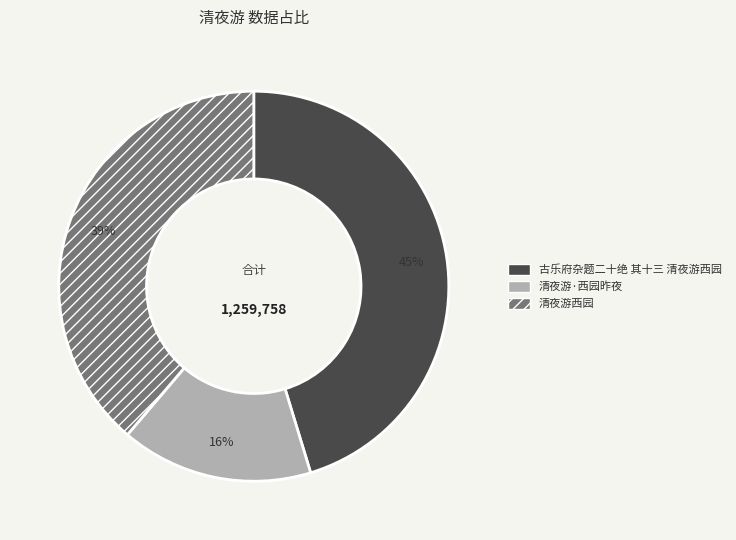

Approximately how many times larger is the value at 清夜游·西园昨夜 compared to 古乐府杂题二十绝 其十三 清夜游西园?

0.4